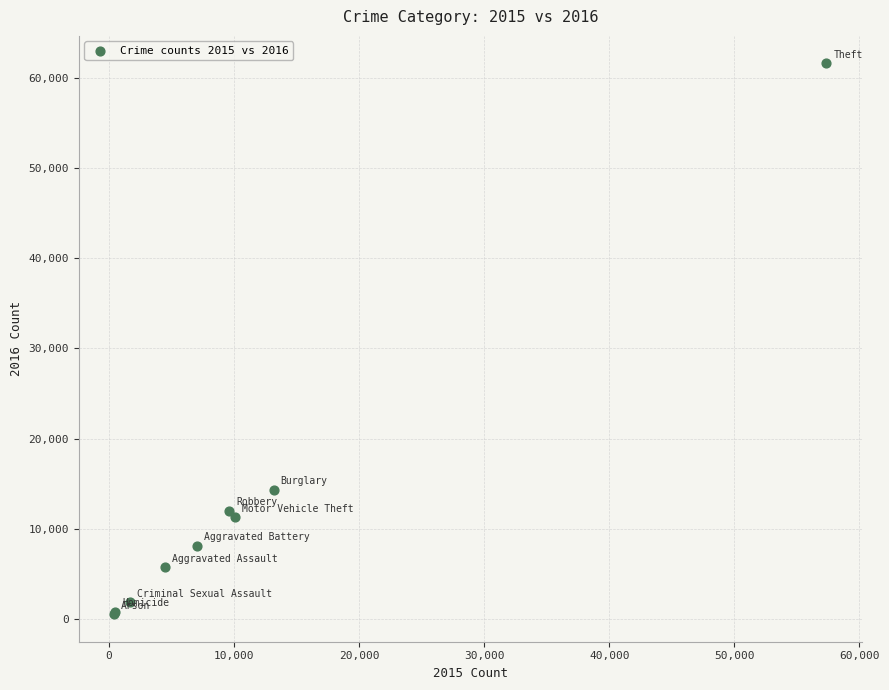

What Y value in the scatter plot is closest to 31068?

14289